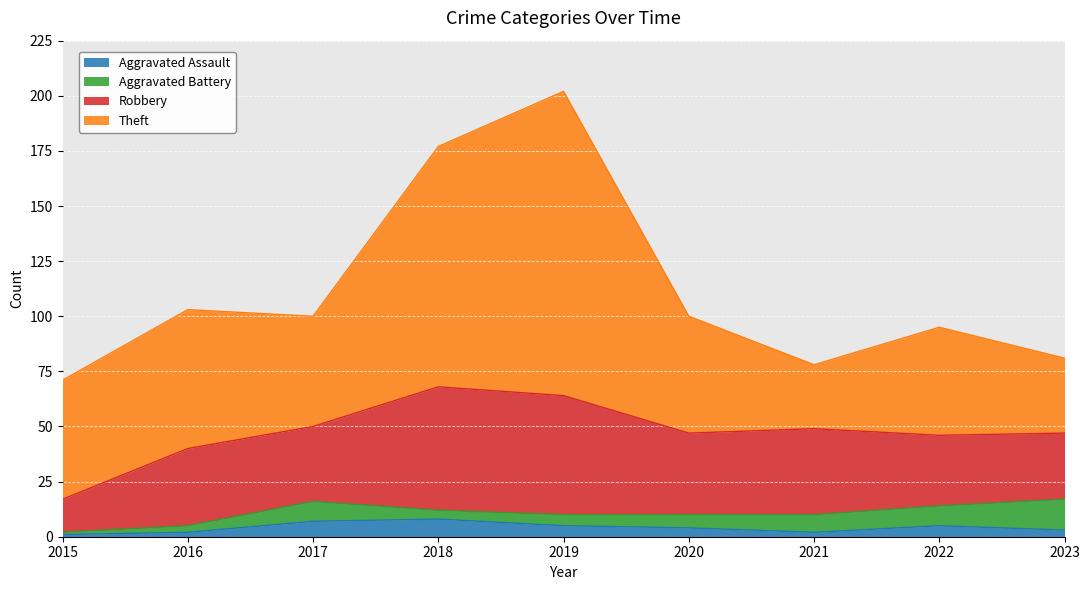

How many times do Theft and Robbery cross each other?

2